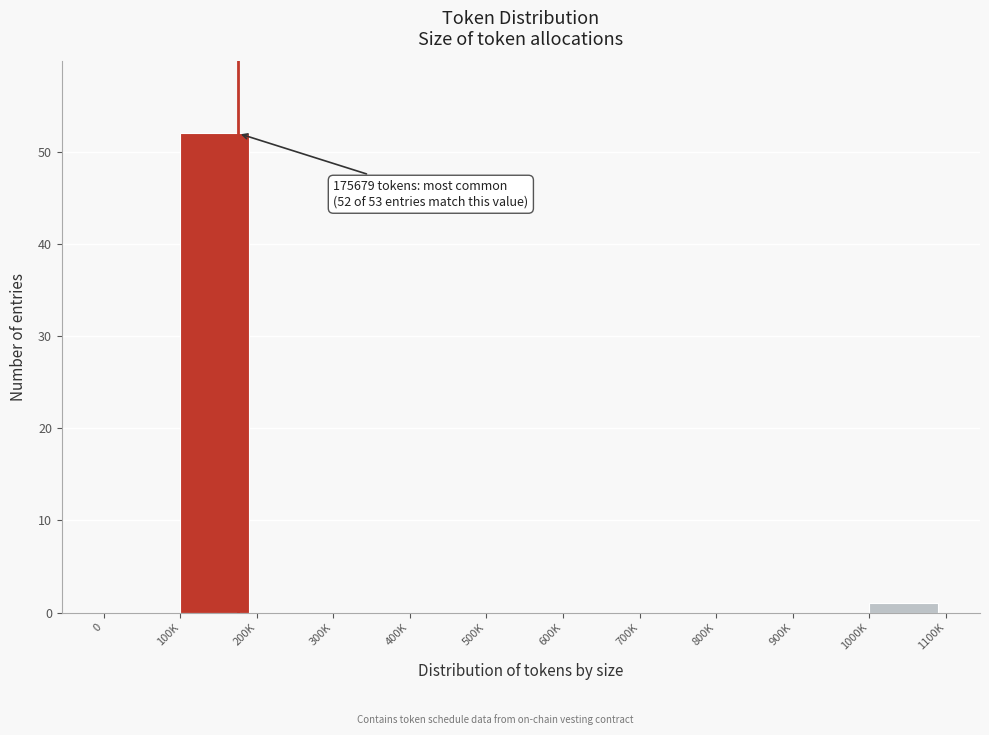

Reading right to left, what are all the values shown in this chart?

1000K=1	900K=0	800K=0	700K=0	600K=0	500K=0	400K=0	300K=0	200K=0	100K=52	0=0